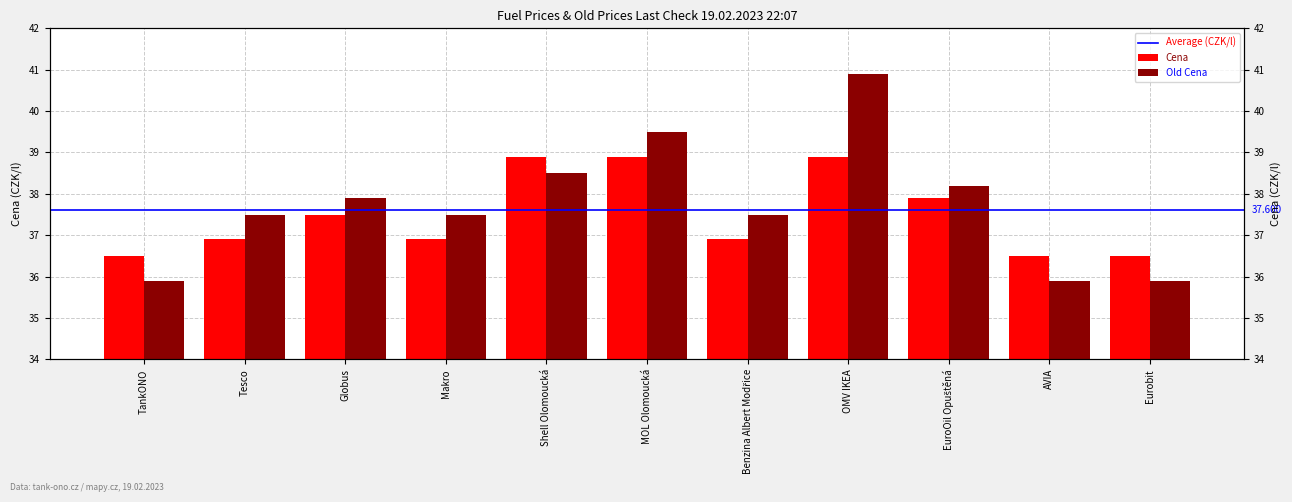

The Old Cena series shows 63.2 at Makro. True or false?

False